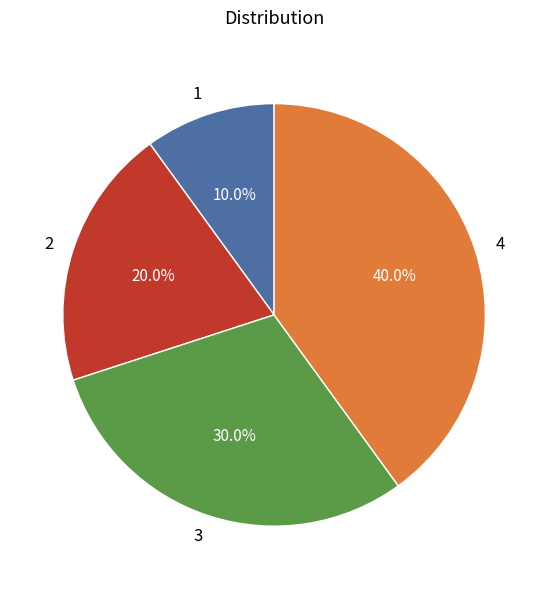

Does any single category account for the majority?

No